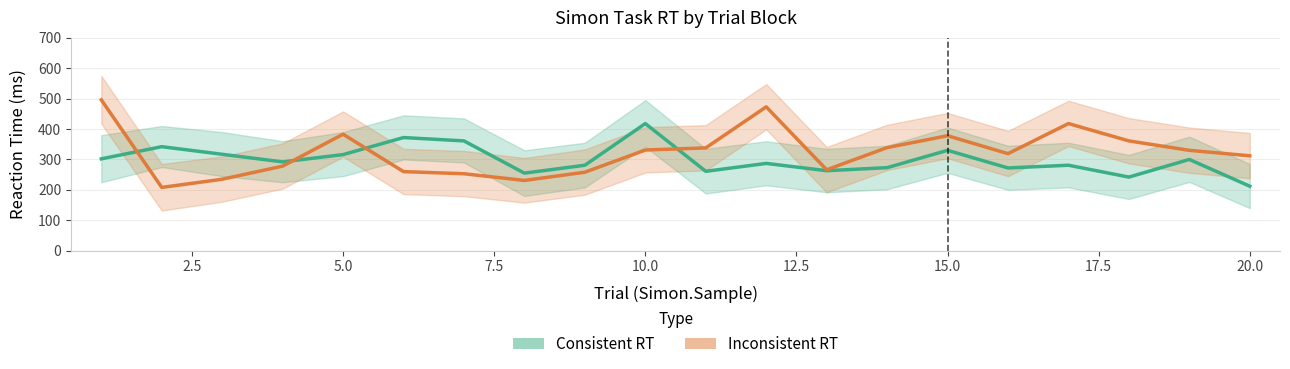

True or false: Consistent RT has more than 0 points higher than both neighbors.

True